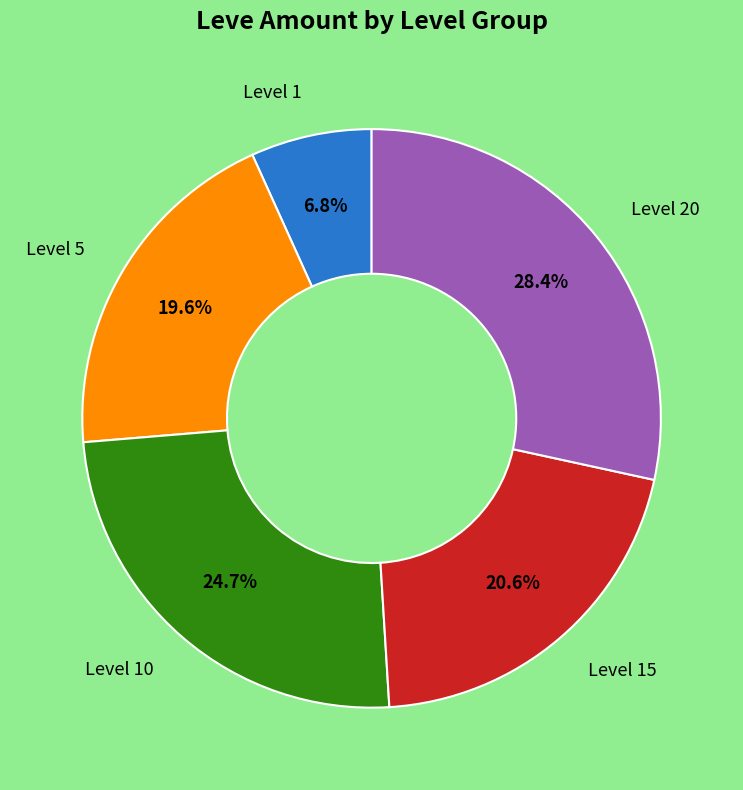

Is there a majority slice in this chart?

No